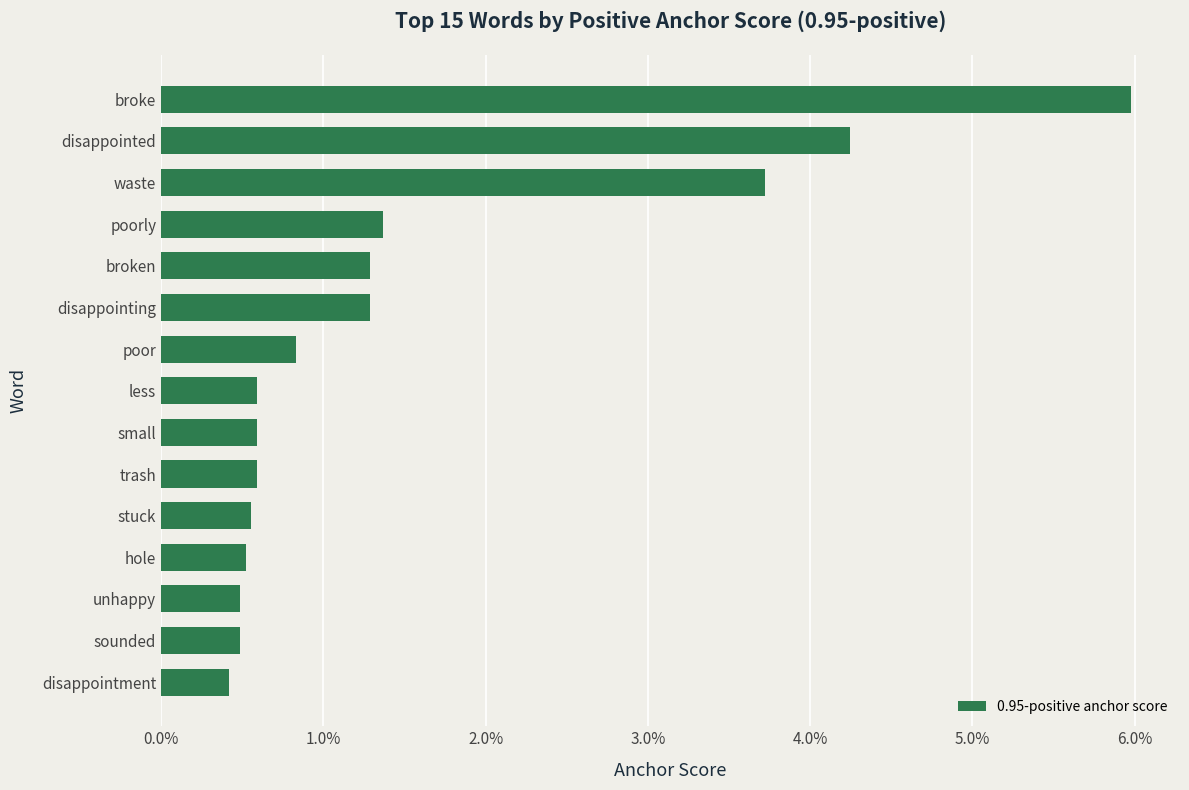

Are the bars grouped side by side (vs. stacked)?

No